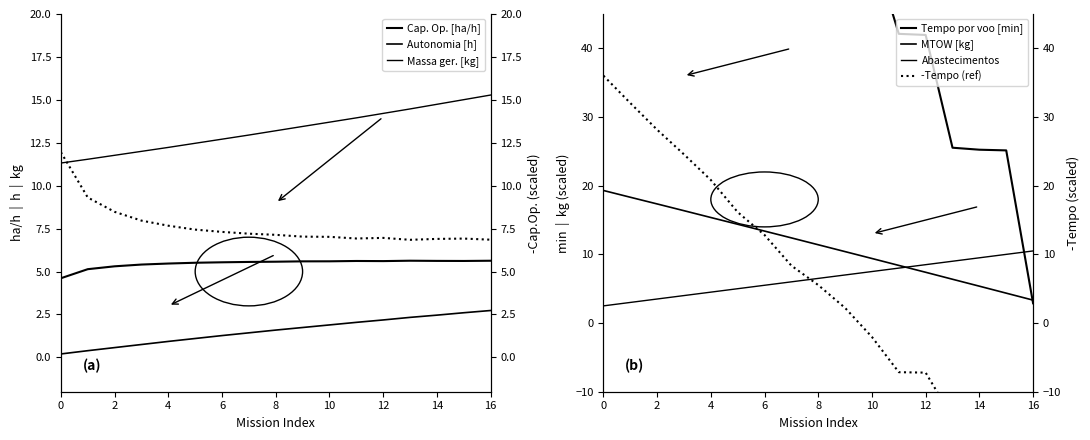

What is the average value of the Autonomia Projetada [h] series?

1.5